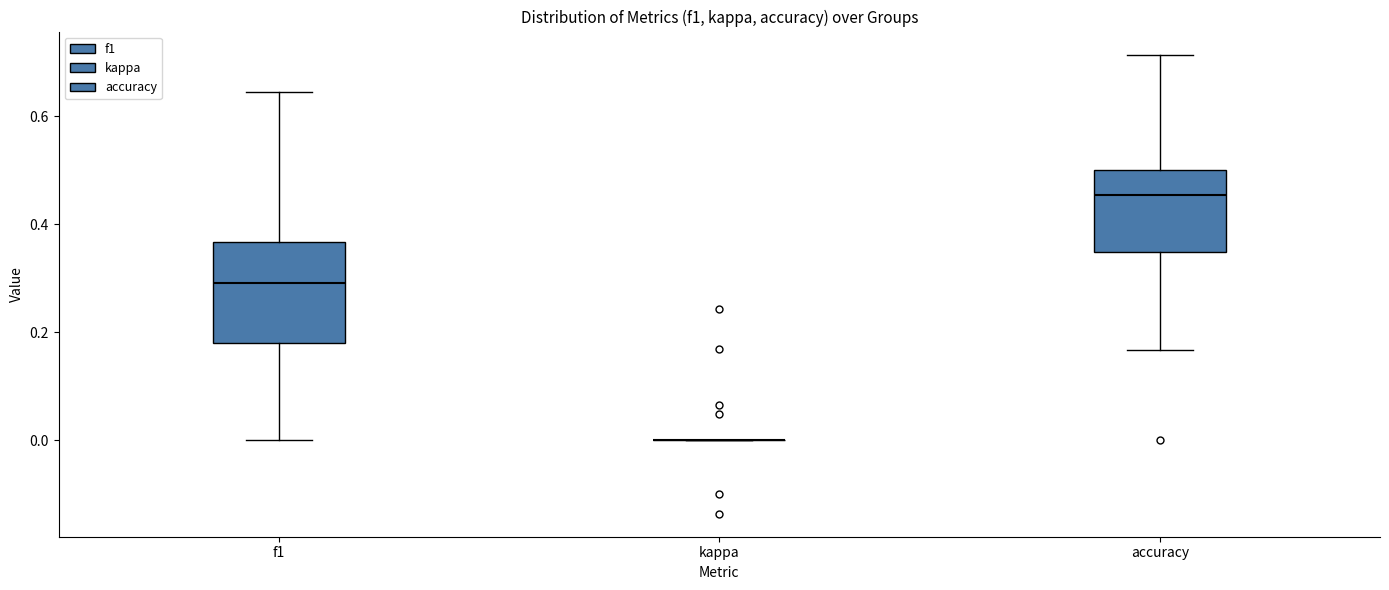

Which box is the tallest, from its lower edge to its upper edge?

f1